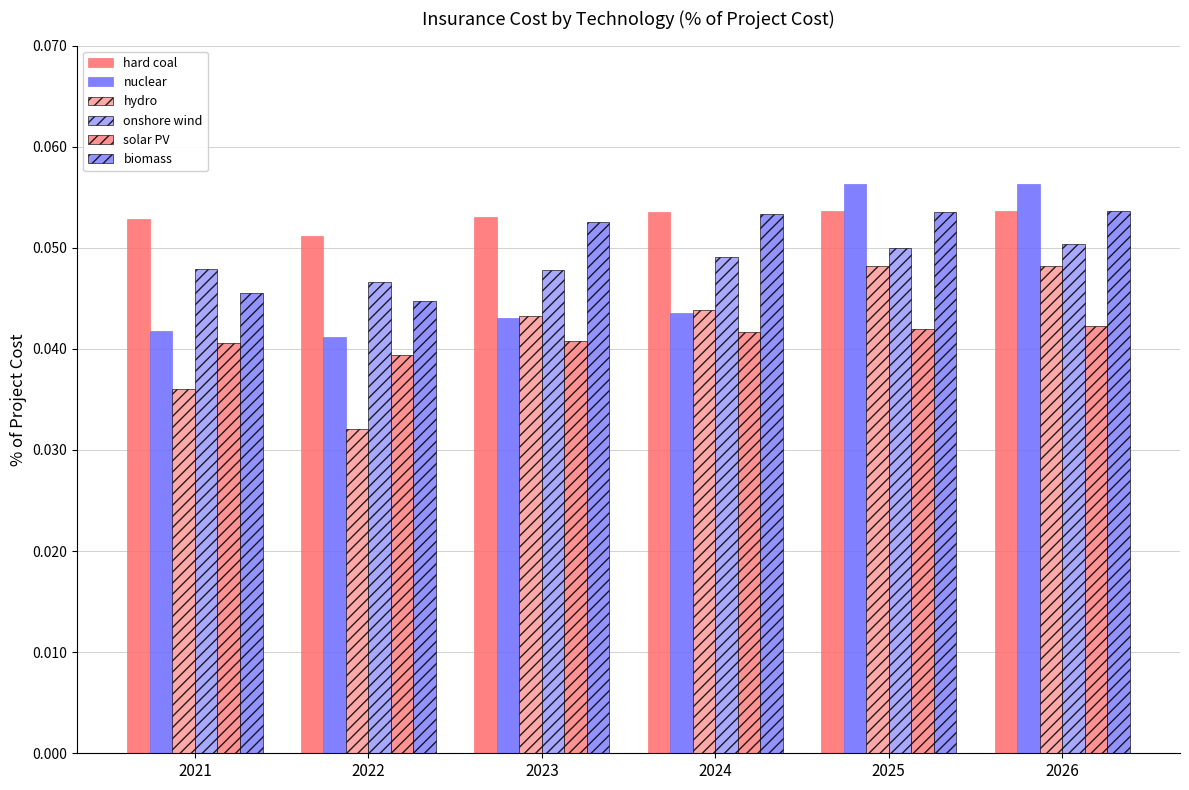

How many solar PV values are between 0 and 1?

6